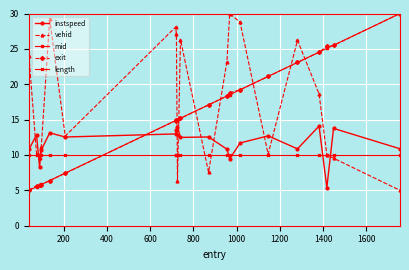

What is the value of the length point at the 10th from the left?

10.0